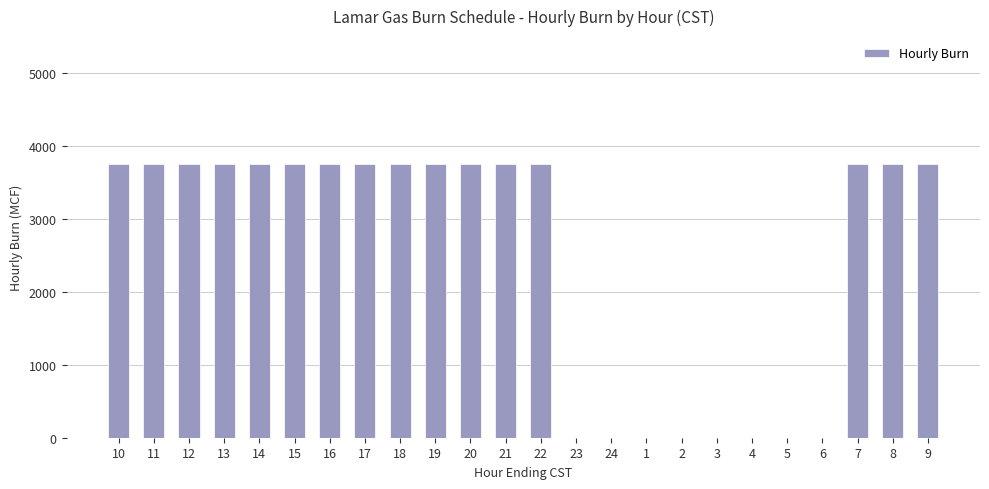

The value at 24 is -1215. True or false?

False